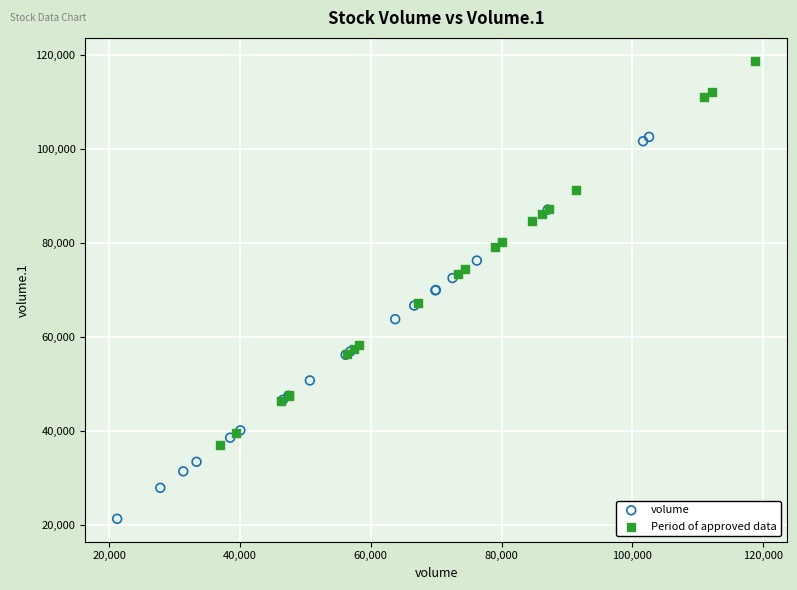

Which series contains the lowest Y value?

volume